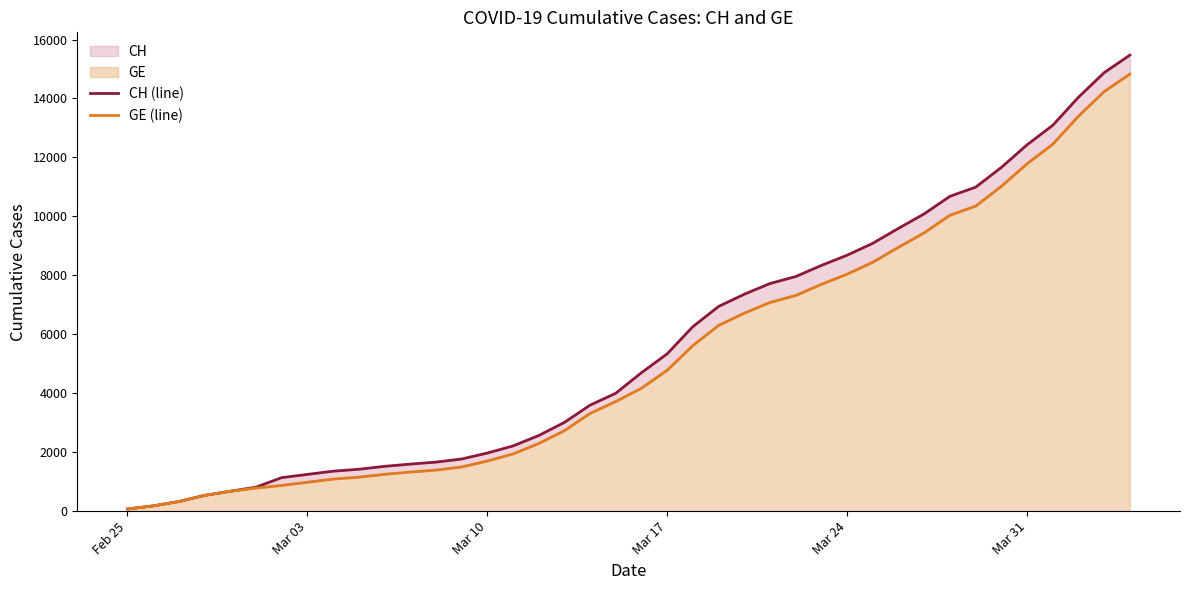

True or false: CH (line) has more than 2 points higher than both neighbors.

False